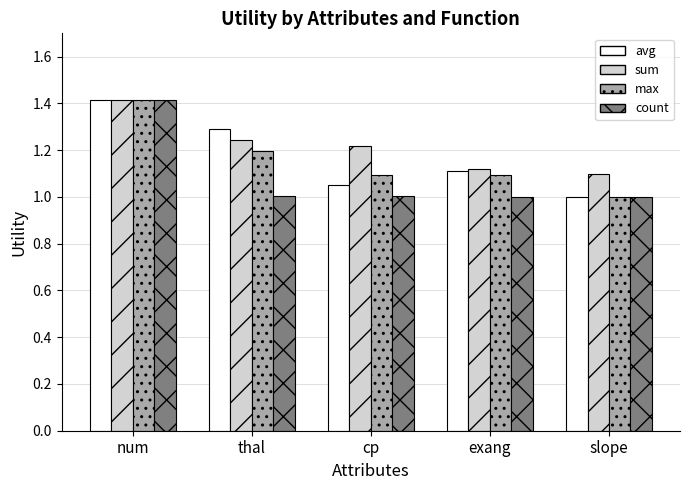

Count the number of data series in this chart.

4